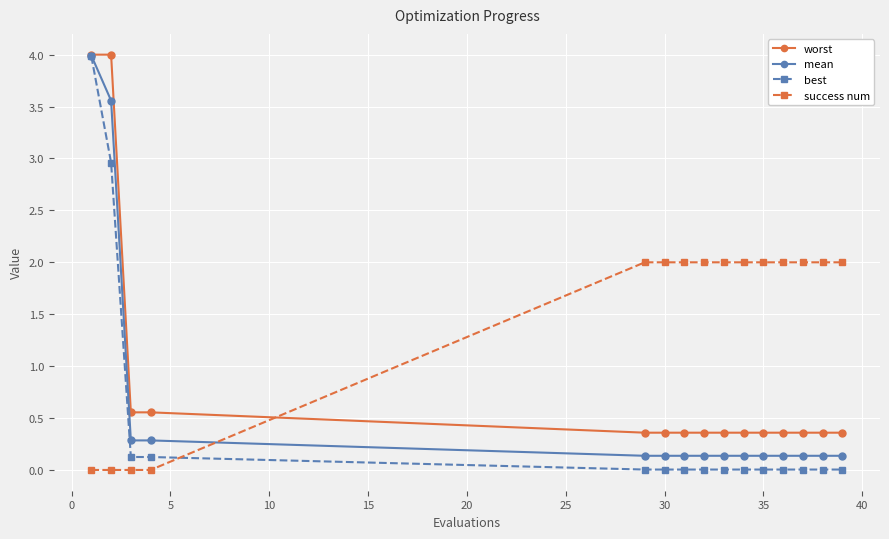

What is the difference between the maximum and minimum values in the best series?

4.0